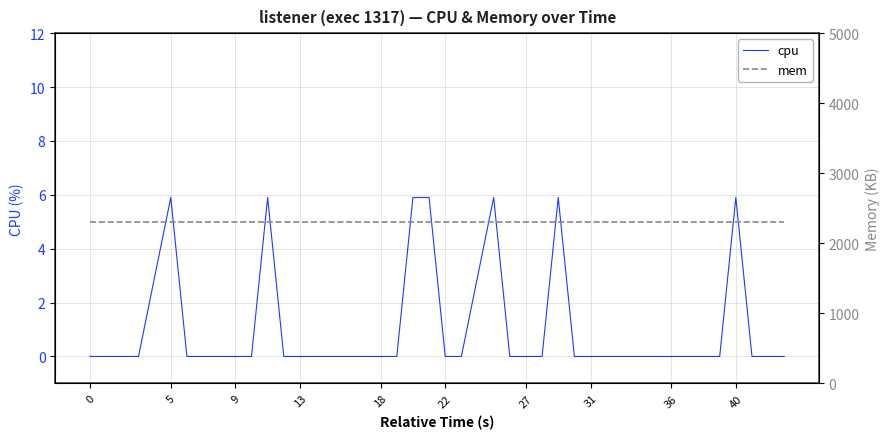

True or false: cpu has a value of 2.1 at 18.

False